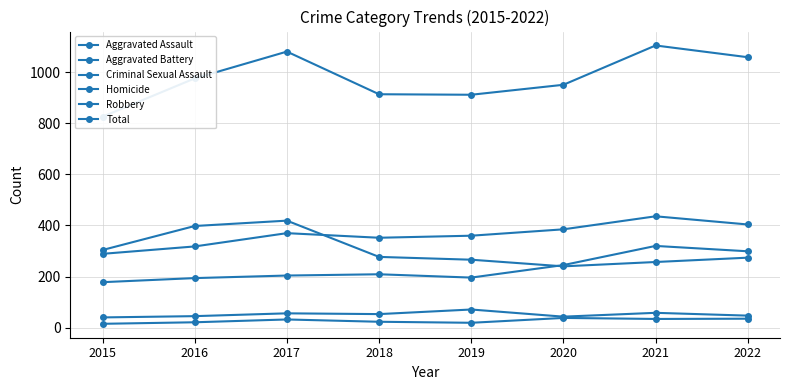

Count the number of categories in the chart.

8